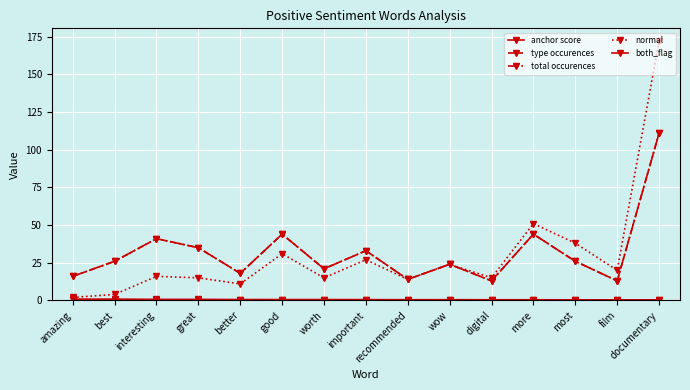

Does the chart have visible grid lines?

Yes